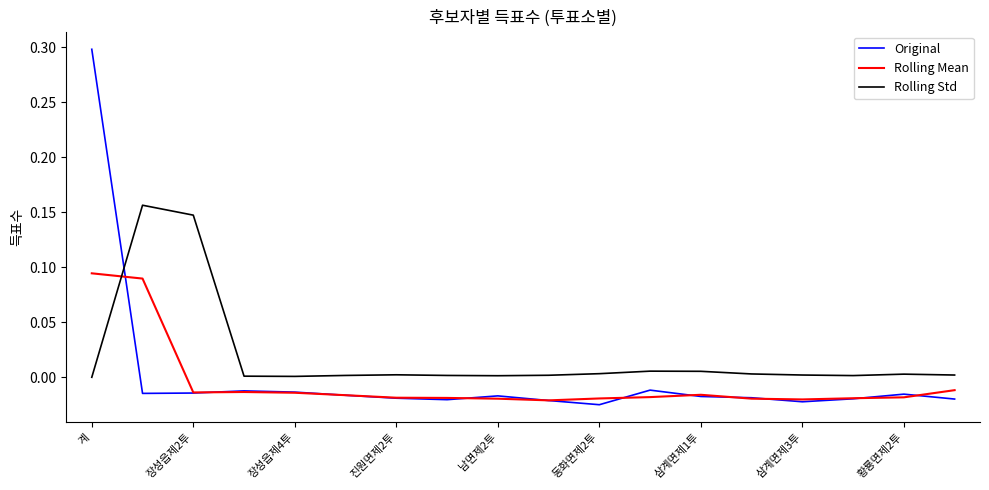

How many times do Rolling Mean and Rolling Std cross each other?

1